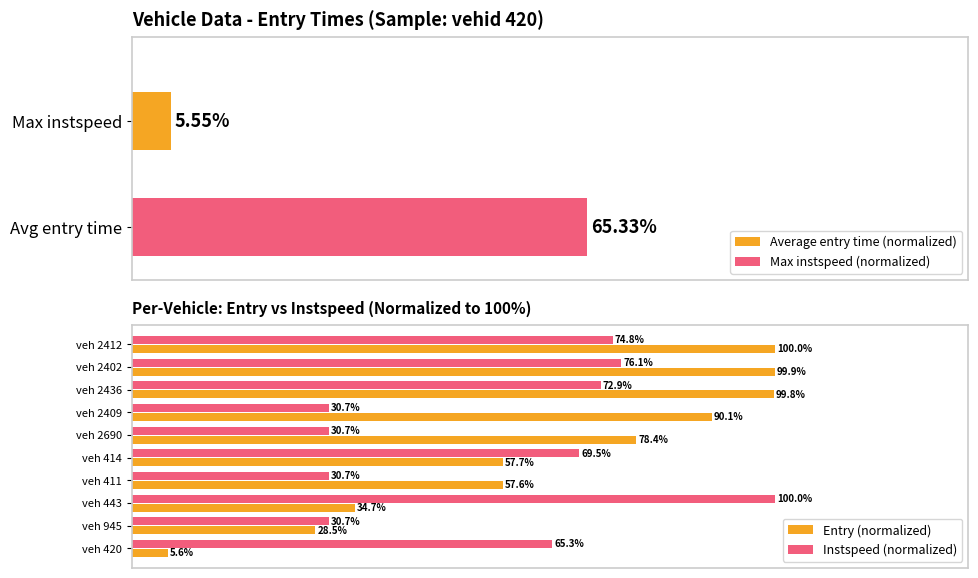

Which category has the lowest value in the Entry (normalized) series?

veh 420